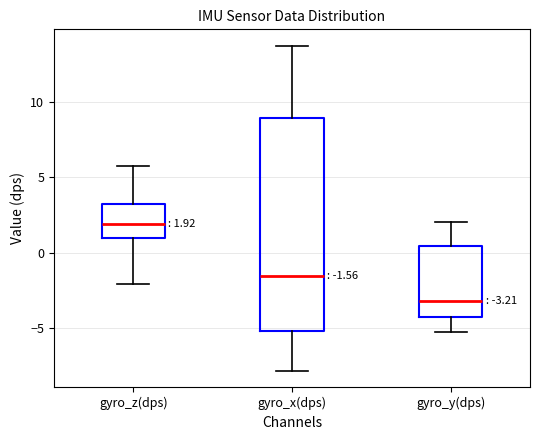

Which box's median line is the lowest?

gyro_y(dps)